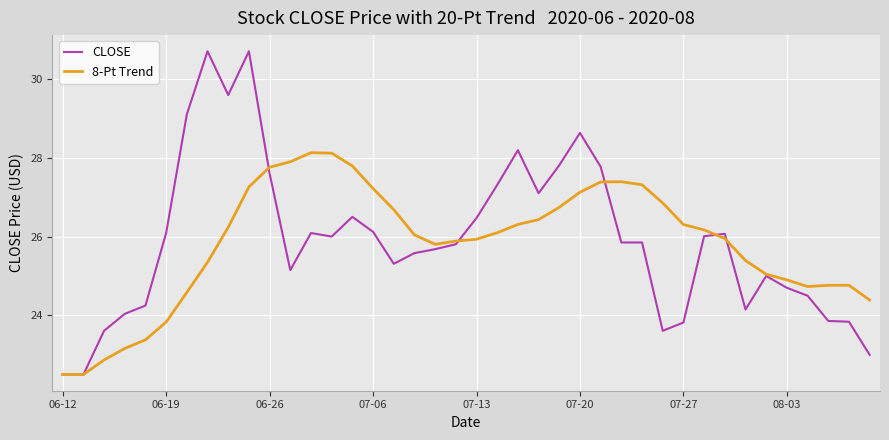

Which series has the largest range (max minus min)?

CLOSE